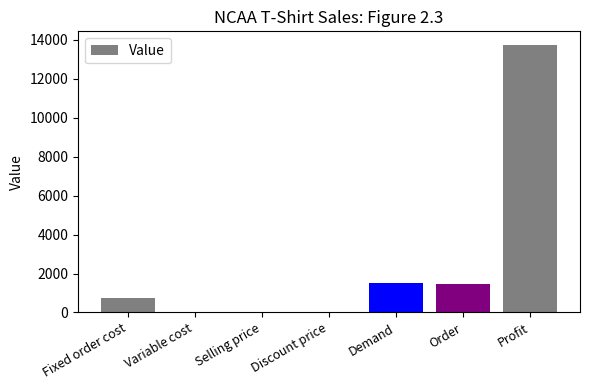

What is the difference between the values at Order and Fixed order cost?

700